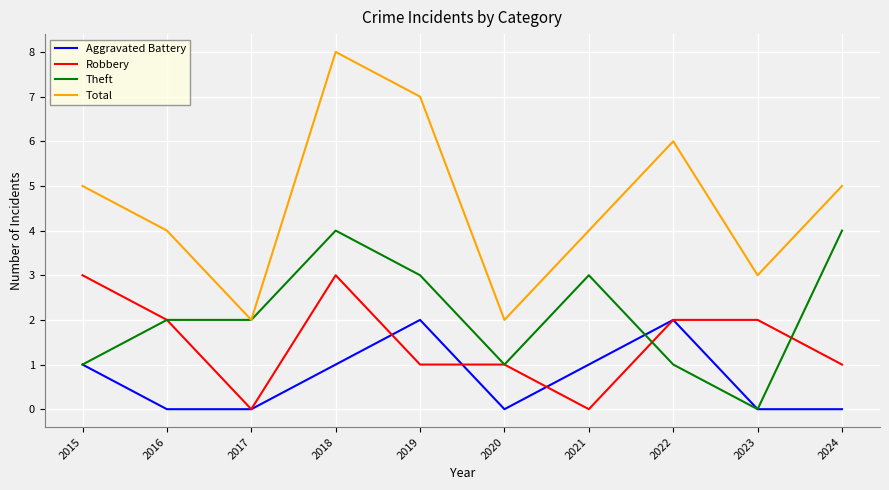

True or false: Theft has a value of 2 at 2017.

True